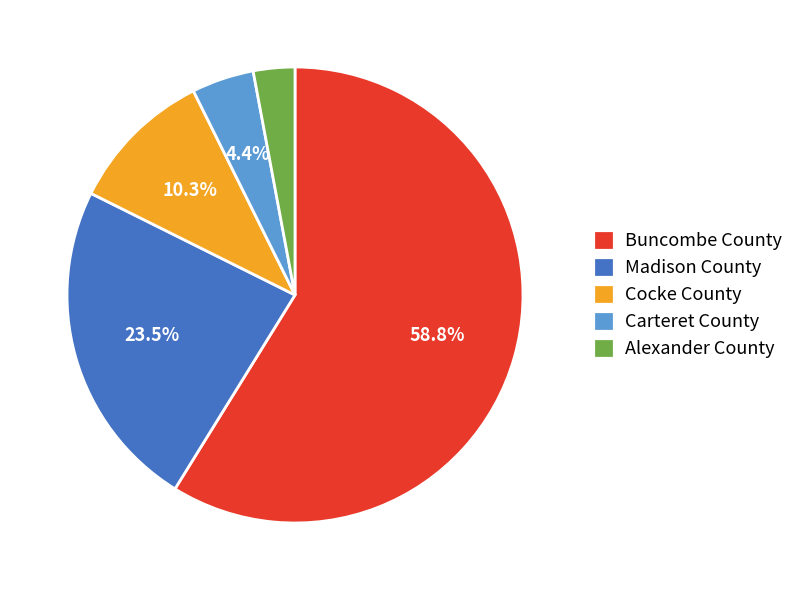

How many segments does this pie chart have?

5